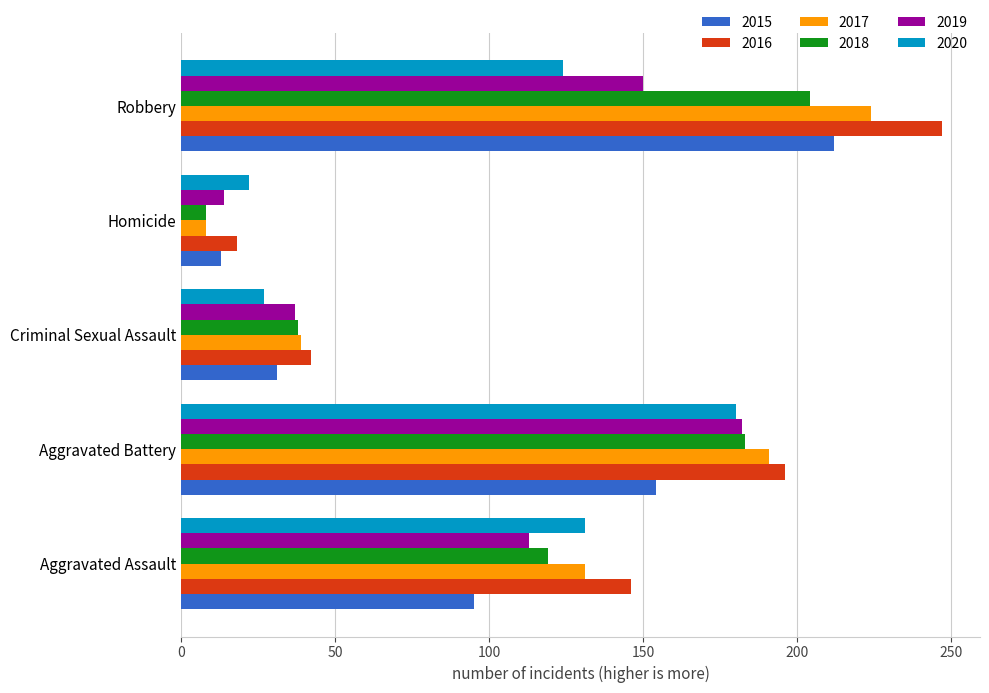

True or false: 2018 has a value of 79 at Aggravated Assault.

False